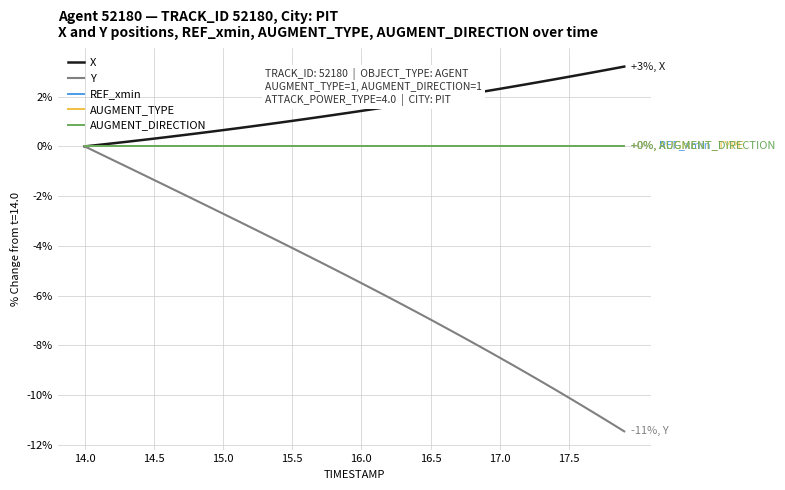

Rank the series by their maximum value, from highest to lowest.

X, Y, REF_xmin, AUGMENT_TYPE, AUGMENT_DIRECTION